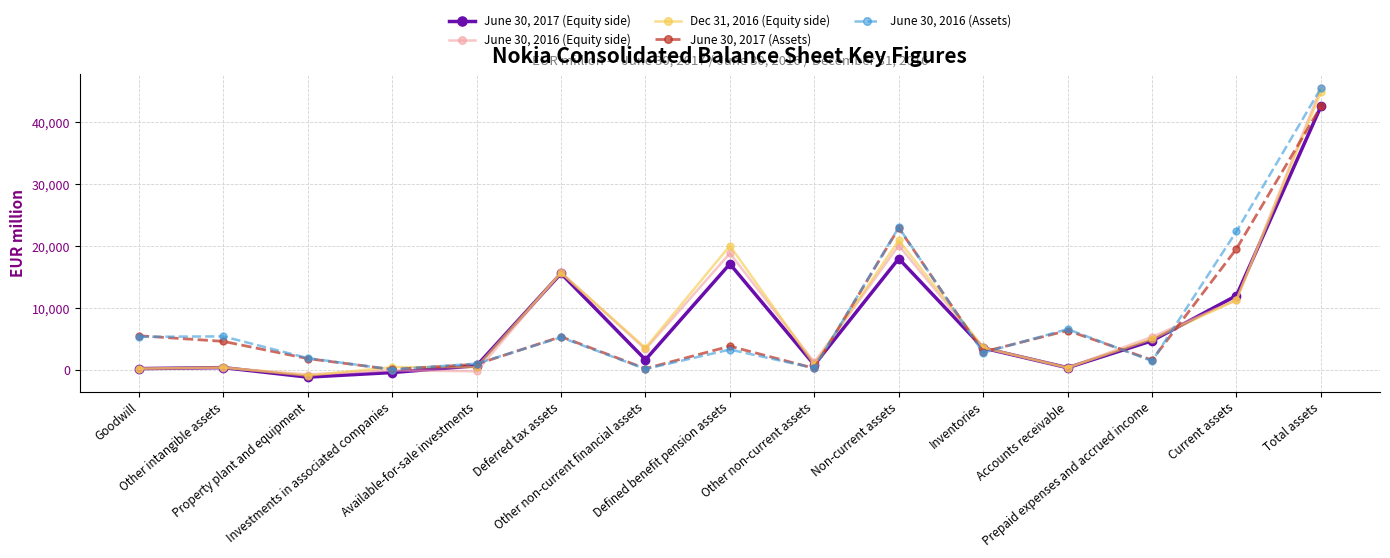

The value of June 30, 2017 (Assets) at Total assets is 59776. True or false?

False